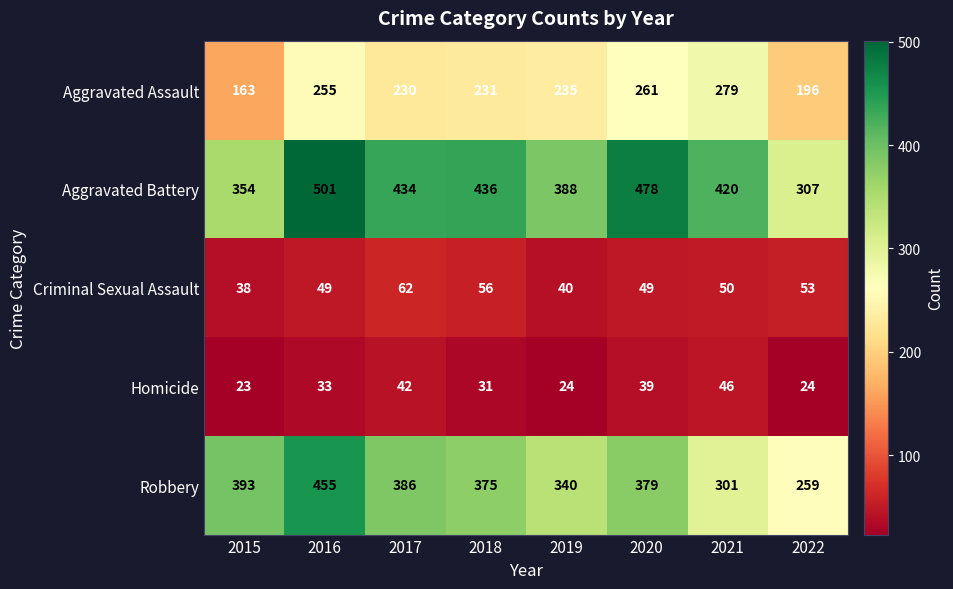

Is it true that Robbery equals 92 at 2019?

False